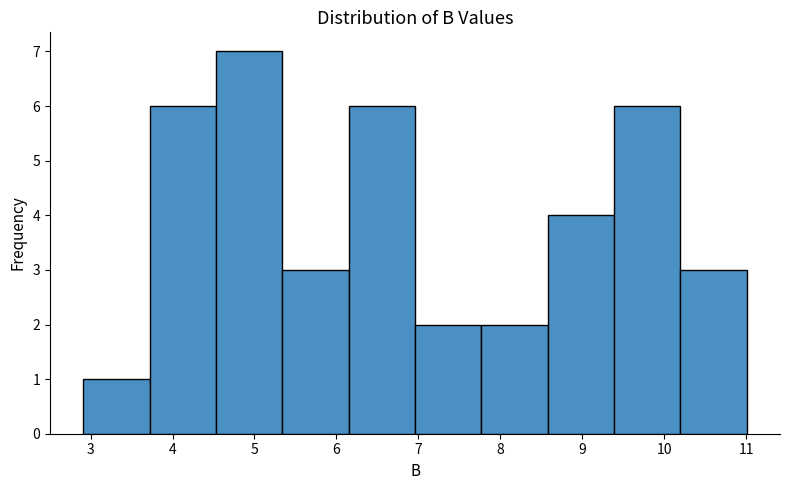

Reading left to right, list every bar in this chart as the range it spans on the x-axis followed by its height. Neither the bar edges nor the heights are printed on the chart, so give them approximately, as read against the axes.

2.91 to 3.72: 1
3.72 to 4.53: 6
4.53 to 5.34: 7
5.34 to 6.15: 3
6.15 to 6.96: 6
6.96 to 7.77: 2
7.77 to 8.58: 2
8.58 to 9.39: 4
9.39 to 10.20: 6
10.20 to 11.01: 3